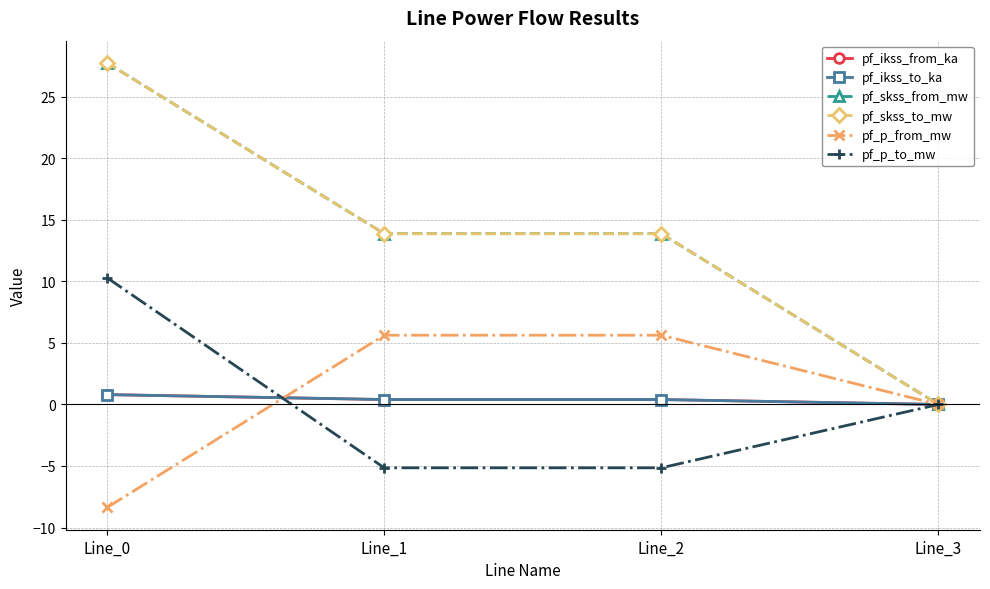

At which category is the sum across all series the highest?

Line_0